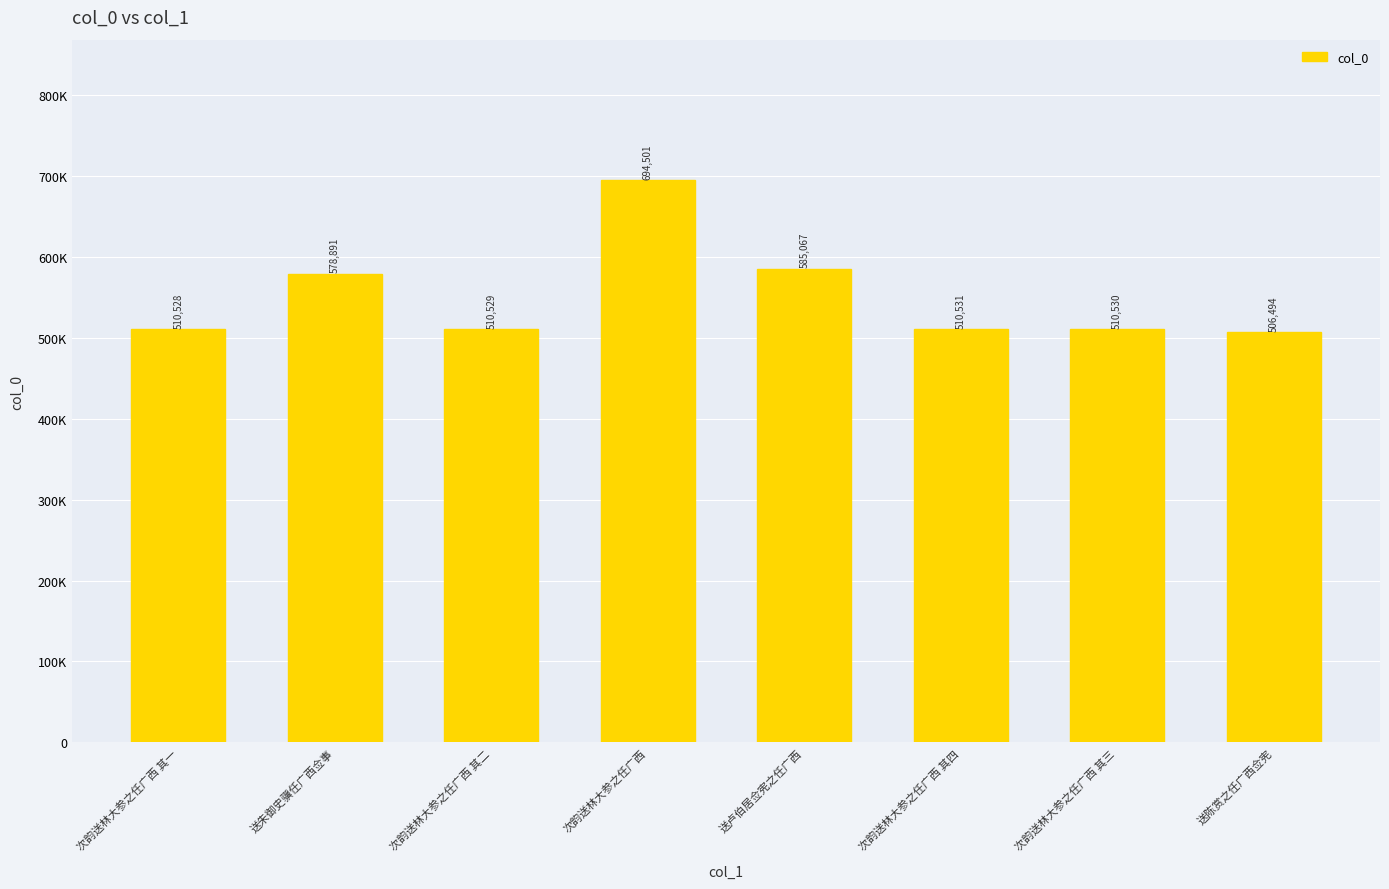

At which label does the data first exceed 510531?

送朱御史骥任广西佥事